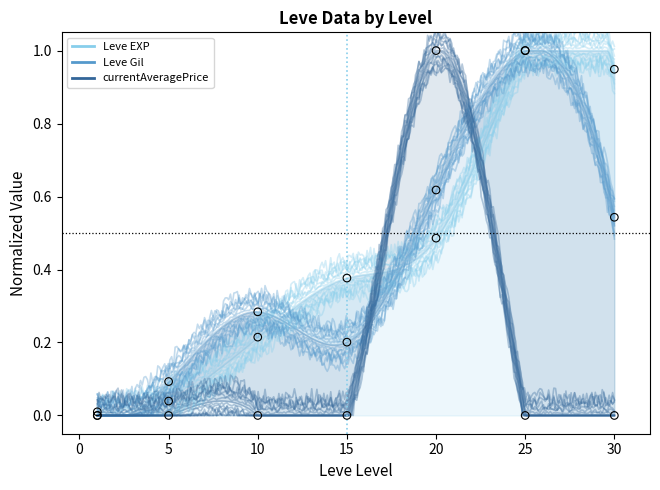

At which category is the sum across all series the highest?

20